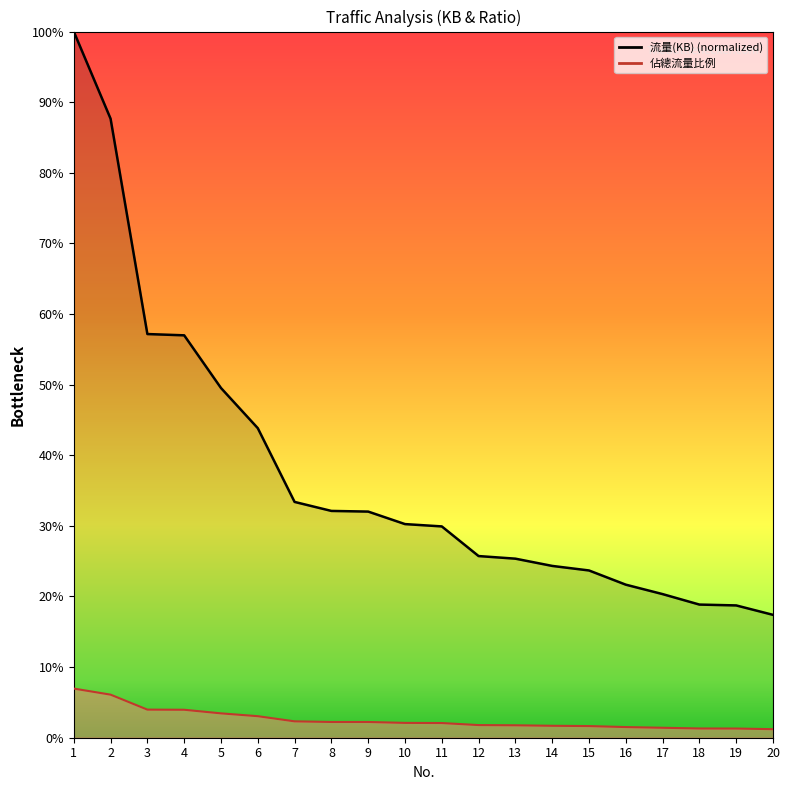

What is the difference between the maximum and minimum values in the 佔總流量比例 series?

0.1